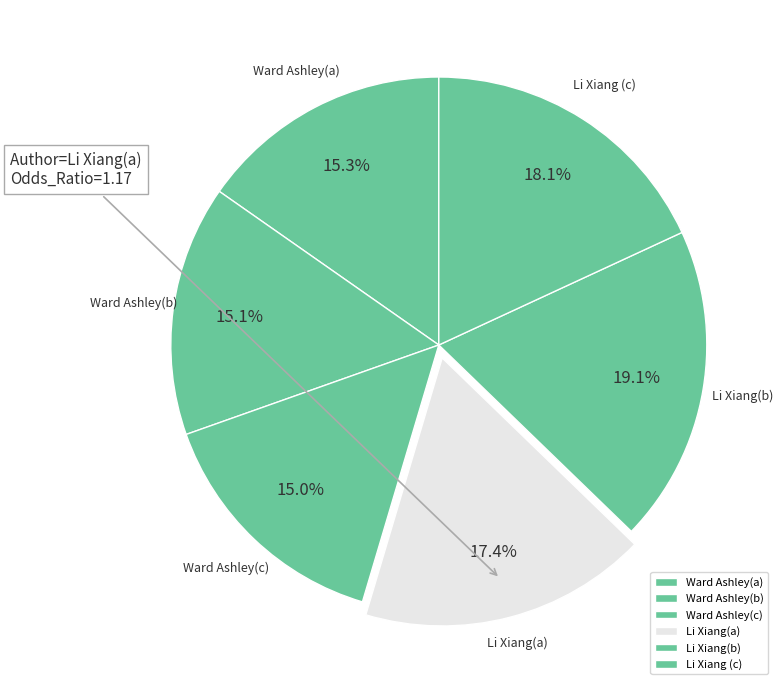

To the nearest percent, what percentage of the pie is Li Xiang(b)?

19%